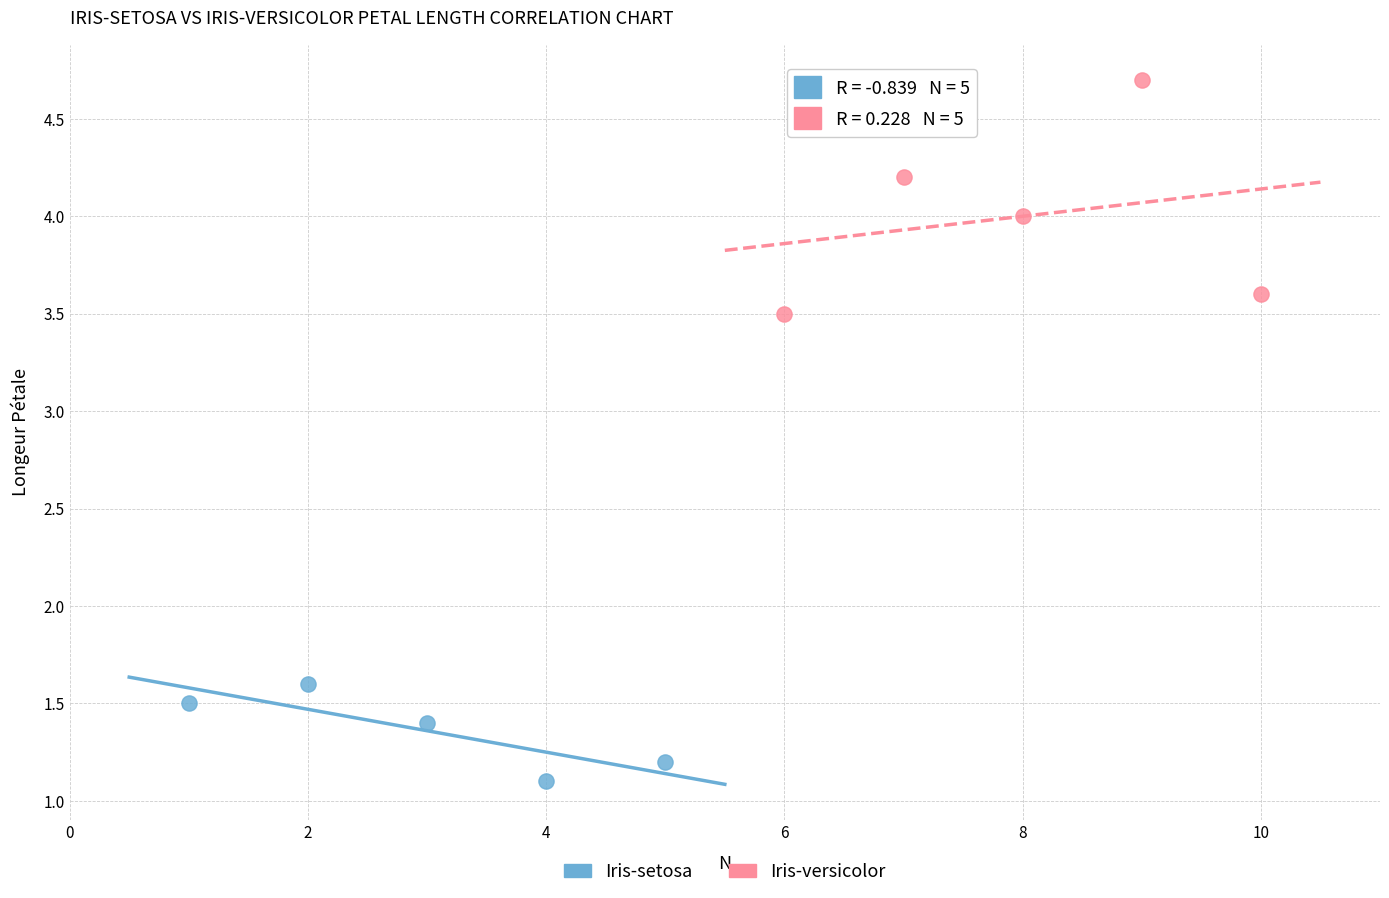

Which series has the largest Y range (max minus min)?

Iris-versicolor